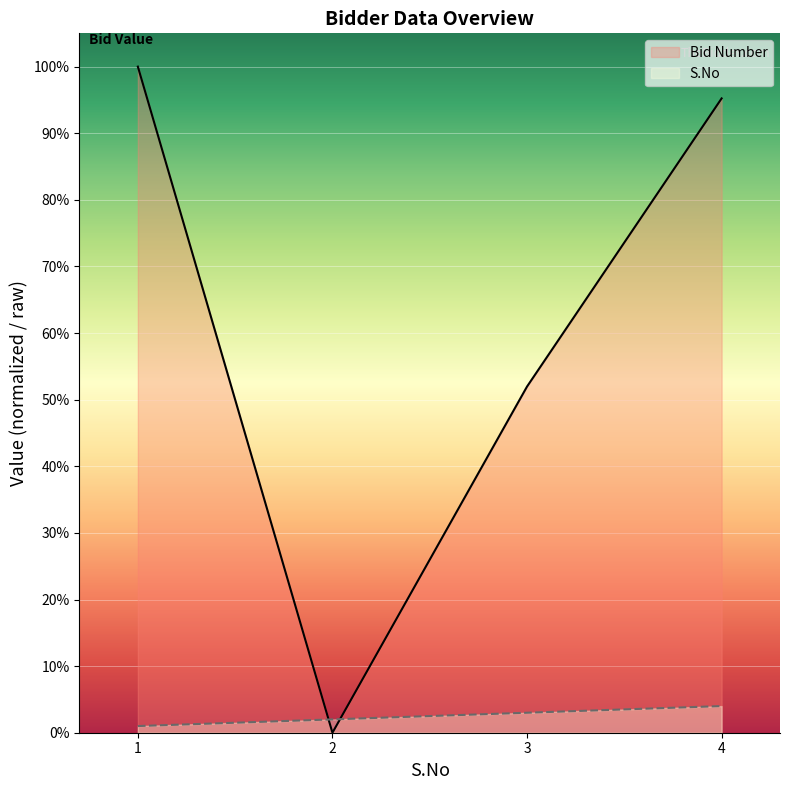

What is the average value of the Bid Number series?

61.8